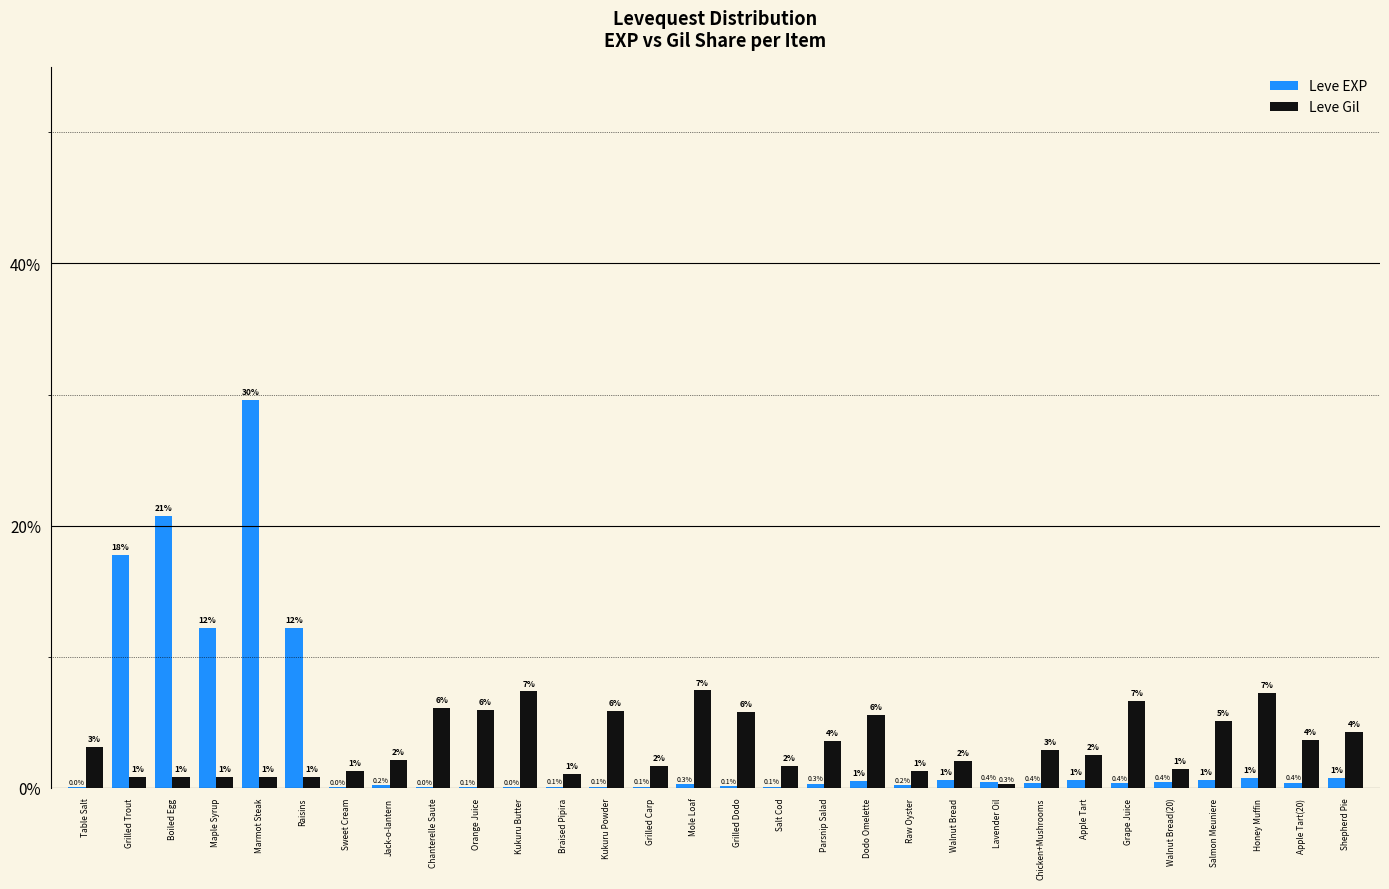

Which series changed the most between Sweet Cream and Lavender Oil?

Leve Gil